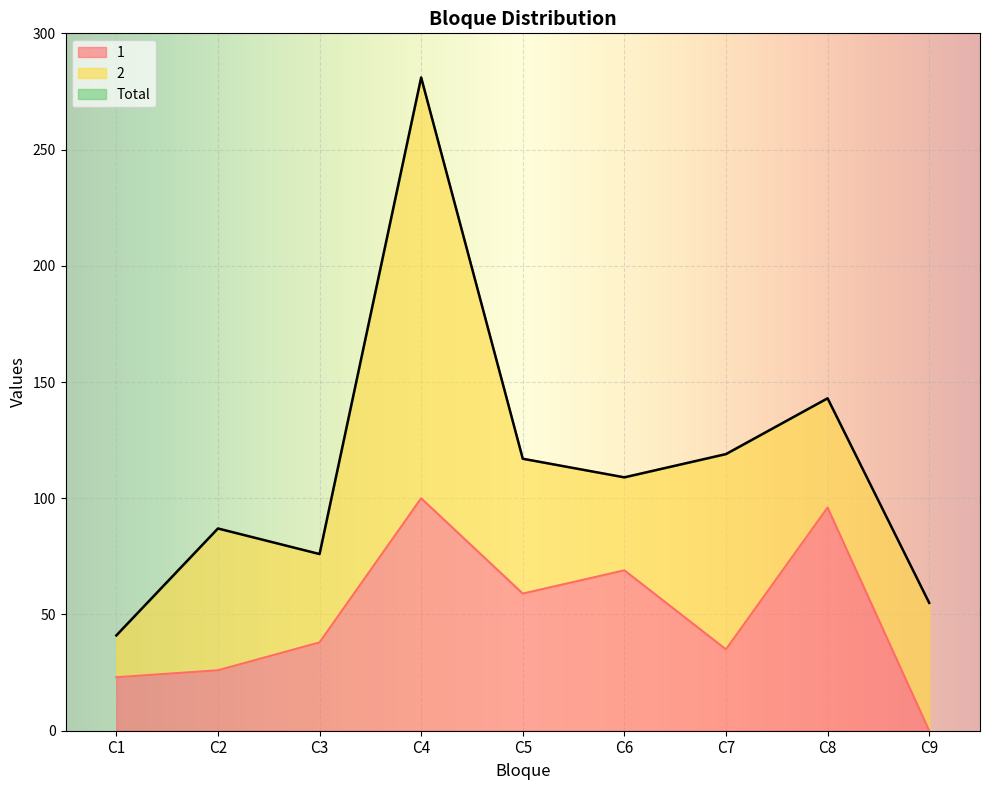

True or false: 1 has a value of 19 at C7.

False